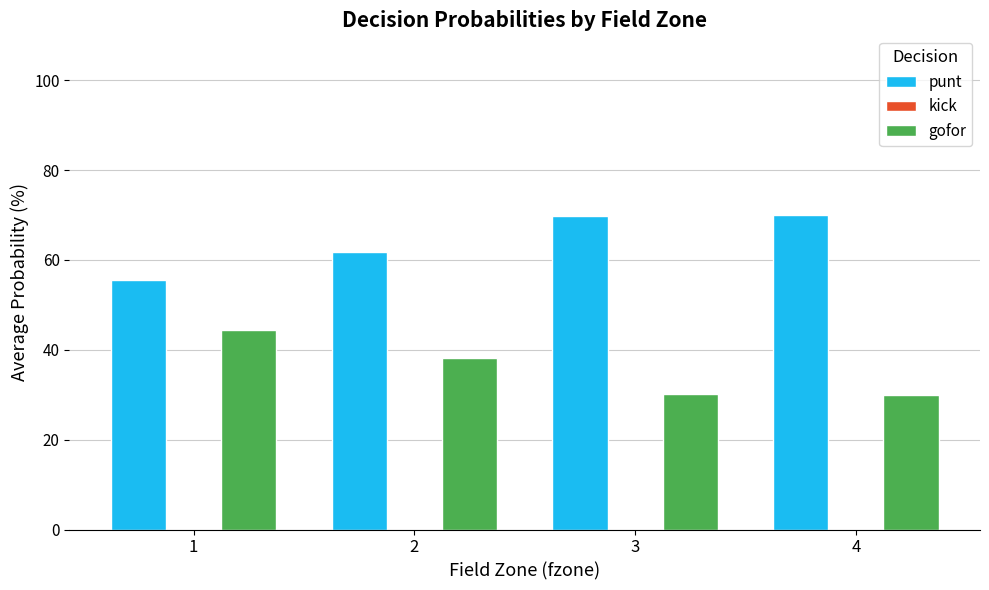

How many series are shown in this chart?

2